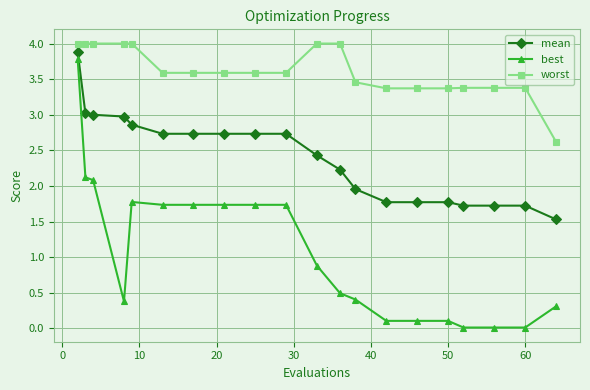

What is the value of the best point at the 6th from the left?

1.7